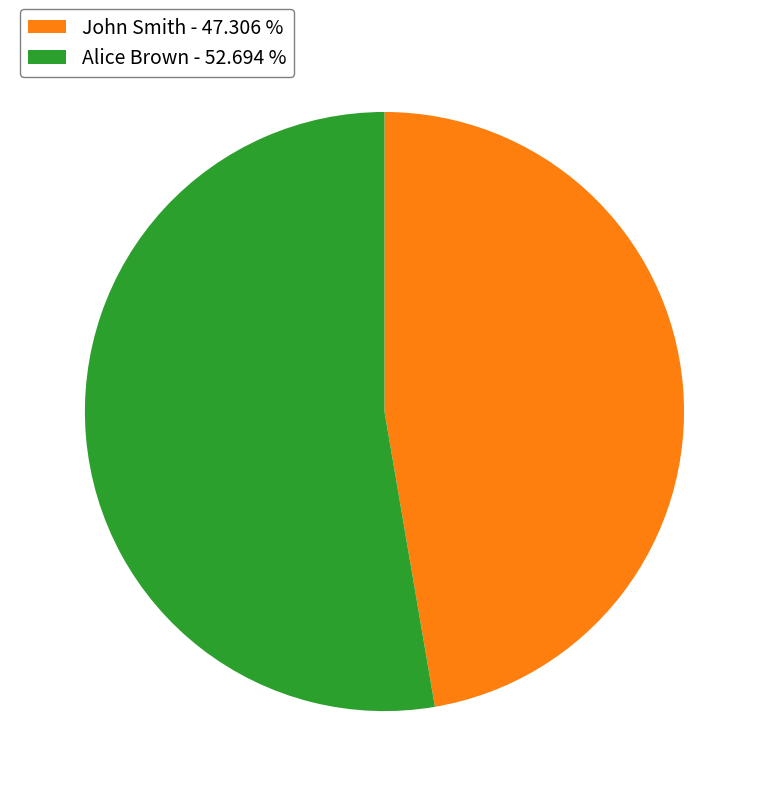

Count the number of slices in the pie.

2